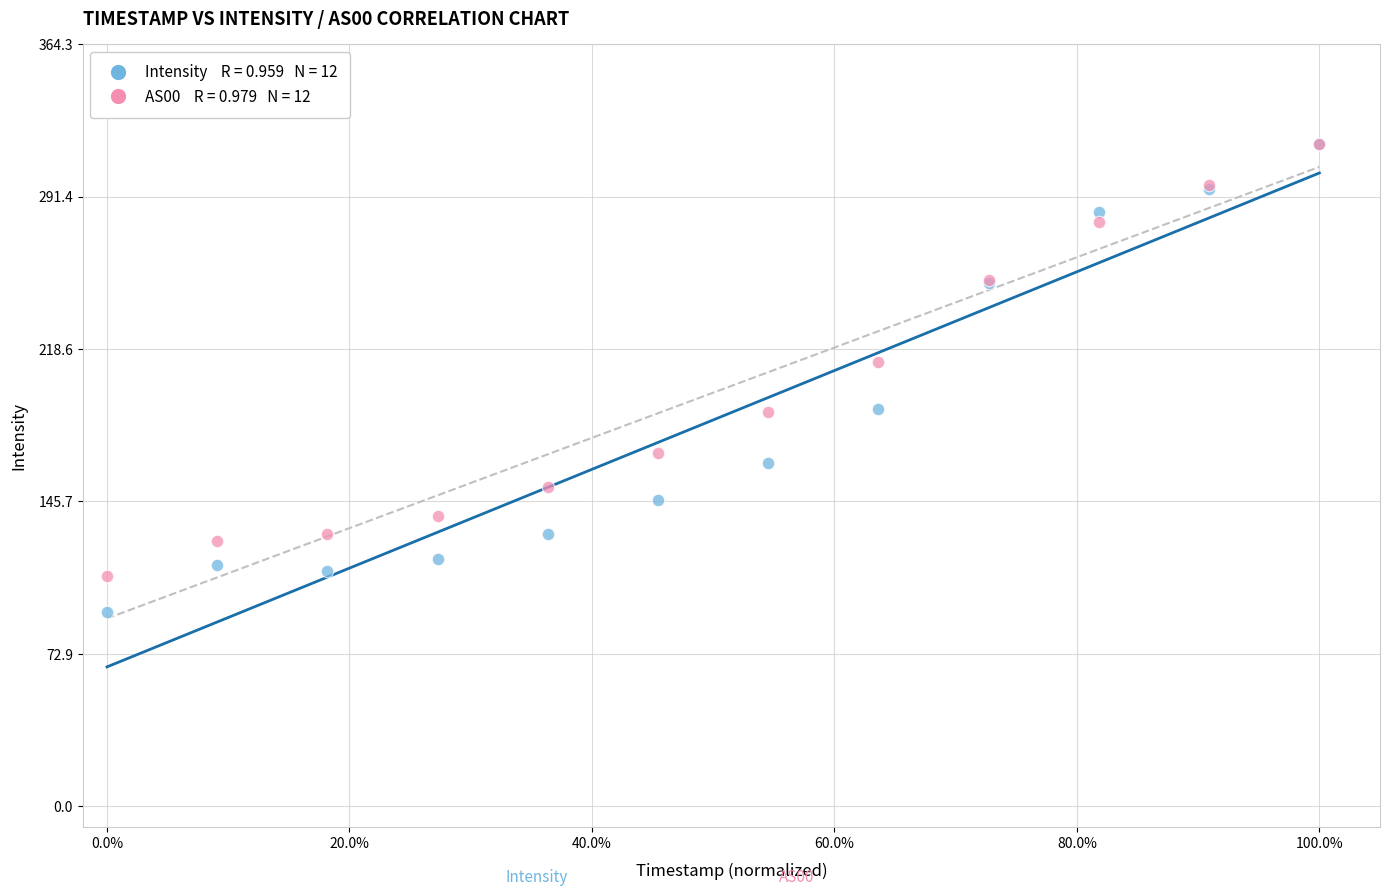

Across all series, what Y value is closest to 204?

212.4